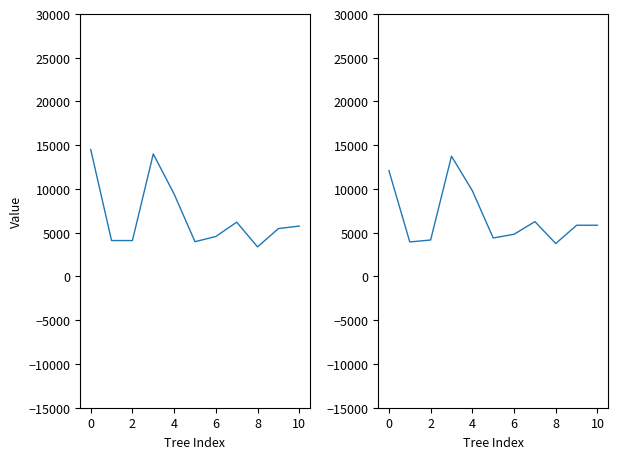

How many values in the dbh_2 x factor_expansion series exceed 5856?

6